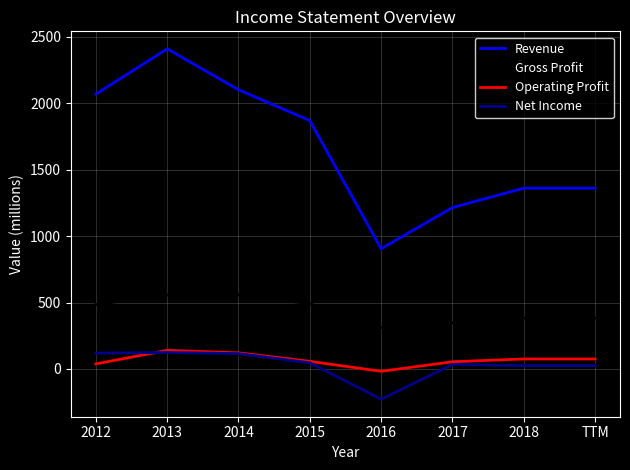

At 2012, list the series in order from smallest to largest.

Operating Profit, Net Income, Gross Profit, Revenue